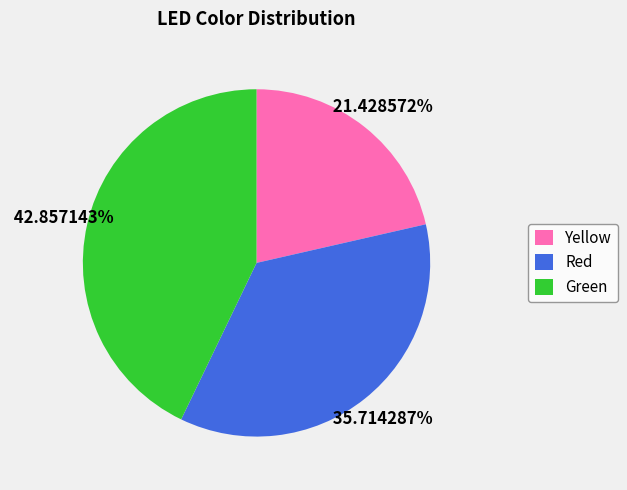

True or false: Green accounts for 43% of the total.

True